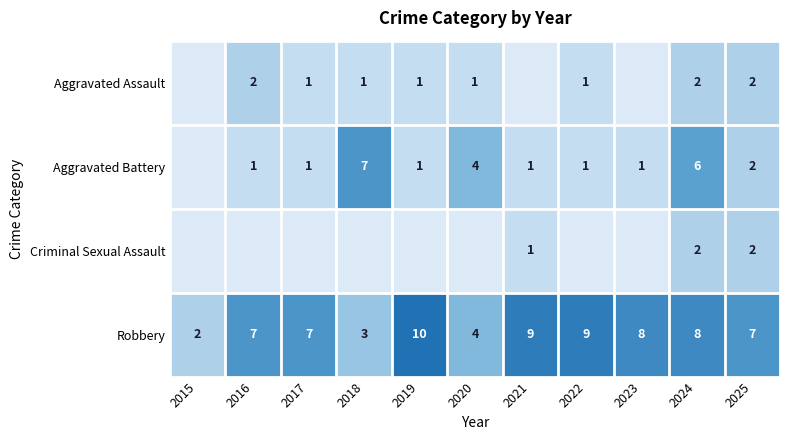

What is the total value across all series at 2024?

18